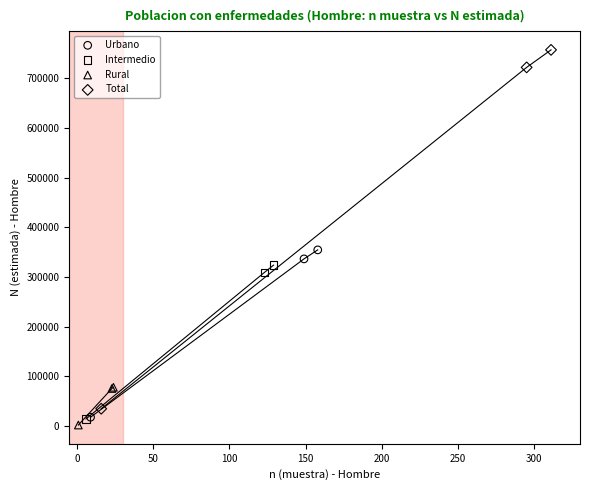

Which series has the widest spread of Y values?

Total